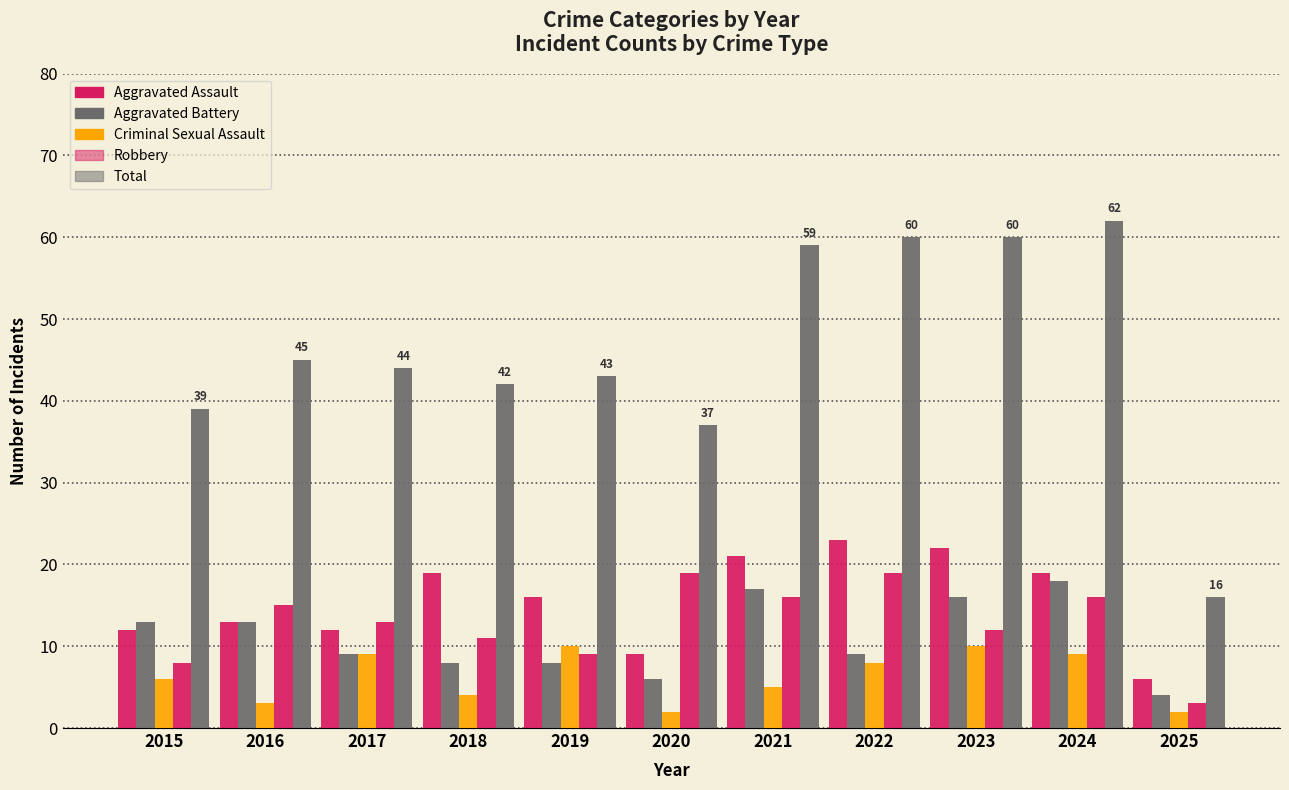

Which series changed the most between 2018 and 2023?

Total